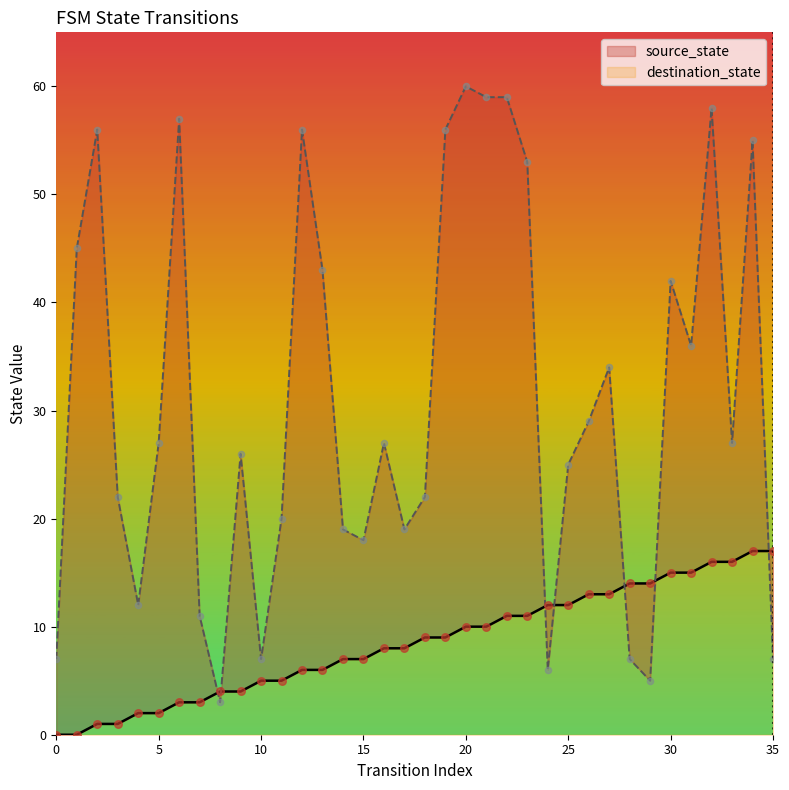

Is the value of destination_state at 26 greater than the value of source_state at 1?

Yes